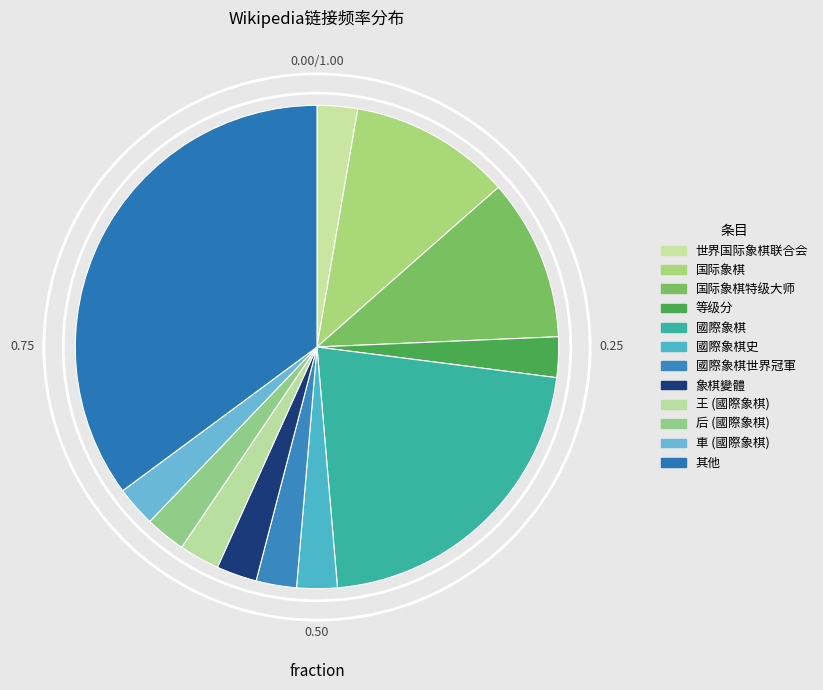

What is the change in value from 国际象棋 to 后 (國際象棋)?

-3